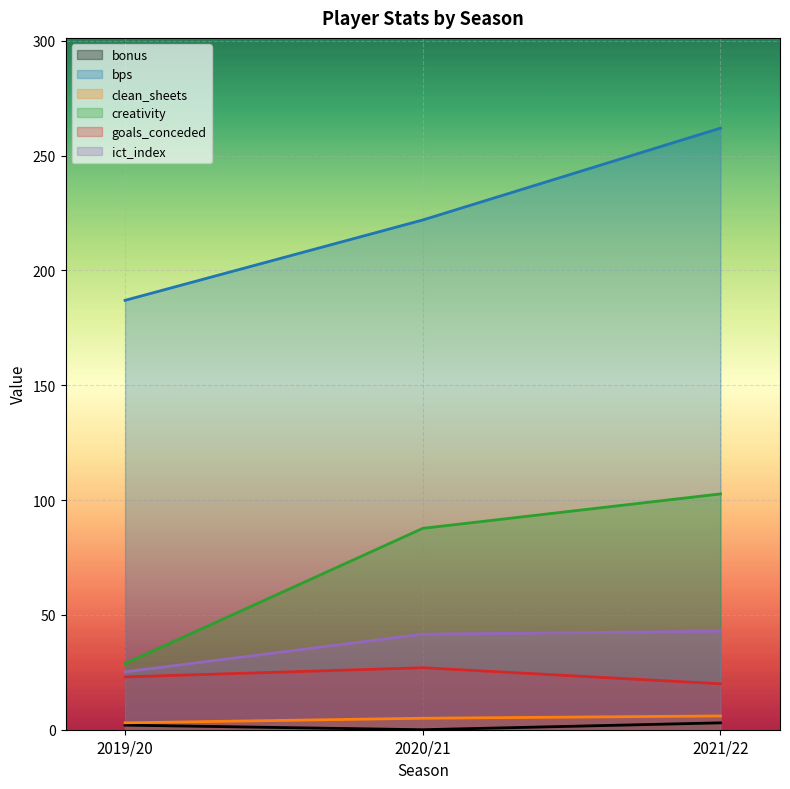

Rank the series by their maximum value, from lowest to highest.

bonus, clean_sheets, goals_conceded, ict_index, creativity, bps